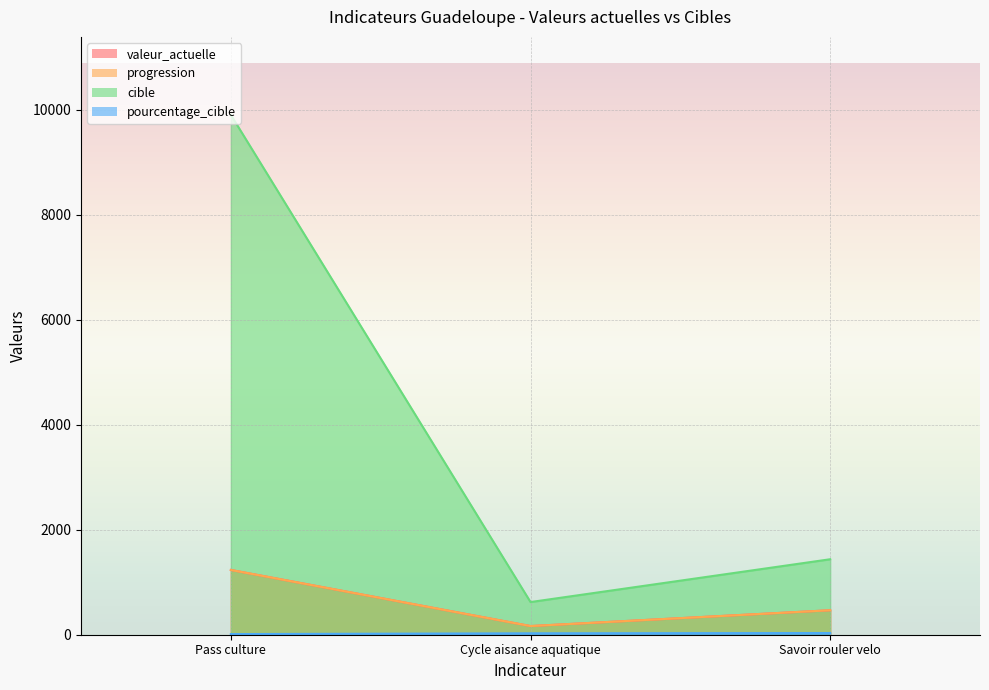

List the series in order of their peak value, highest first.

cible, valeur_actuelle, progression, pourcentage_cible